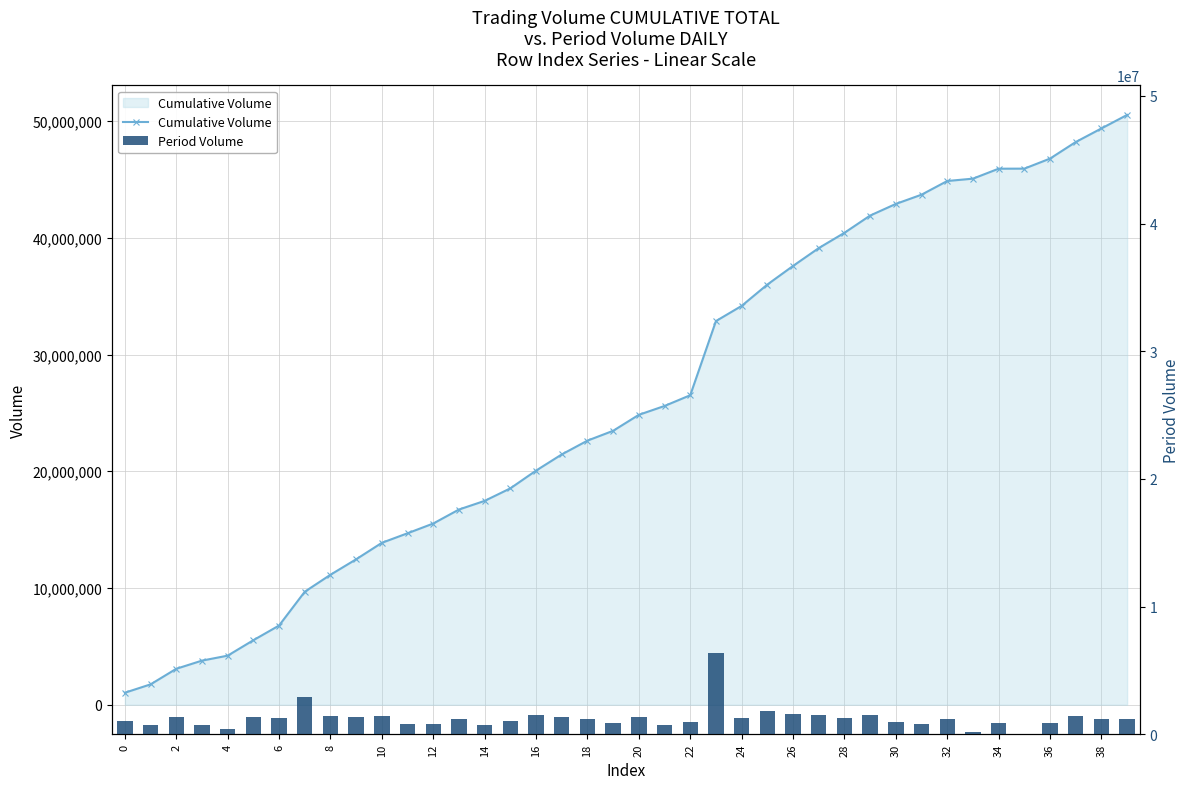

Which series has the largest total across all categories?

Cumulative Volume